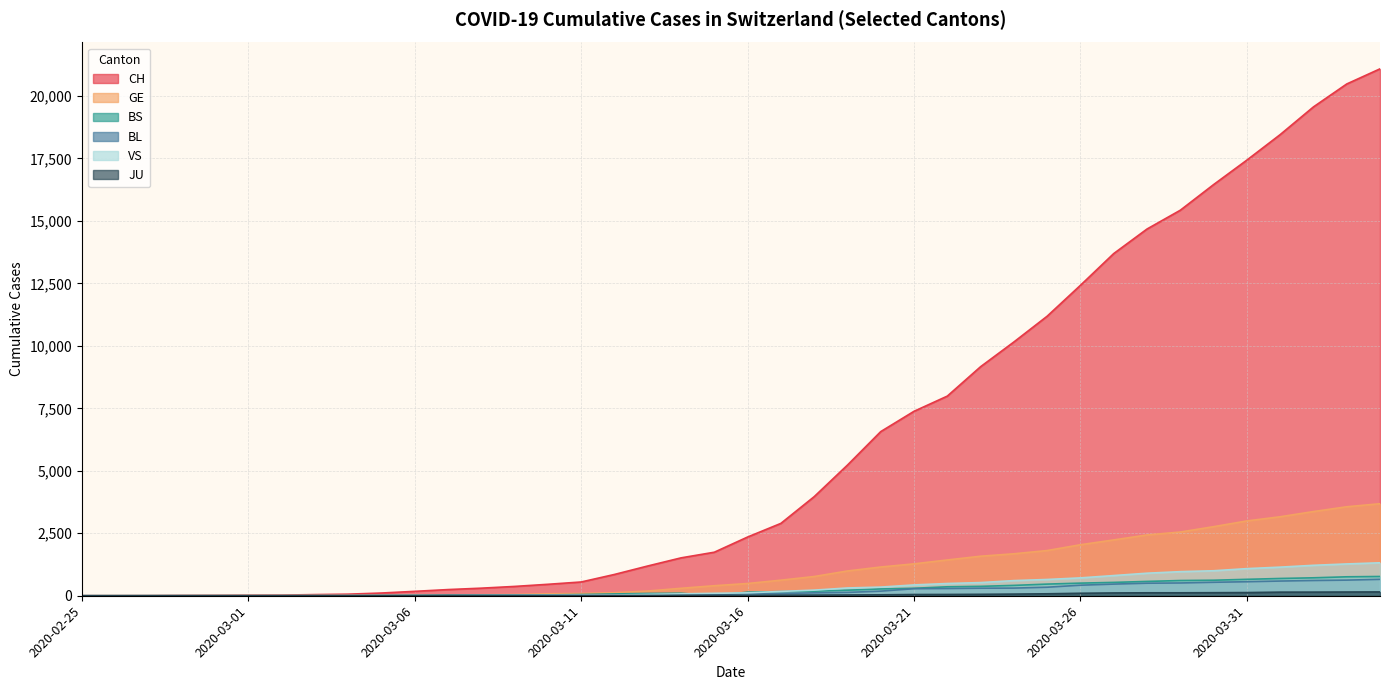

What is the difference between the maximum and minimum values in the GE series?

3683